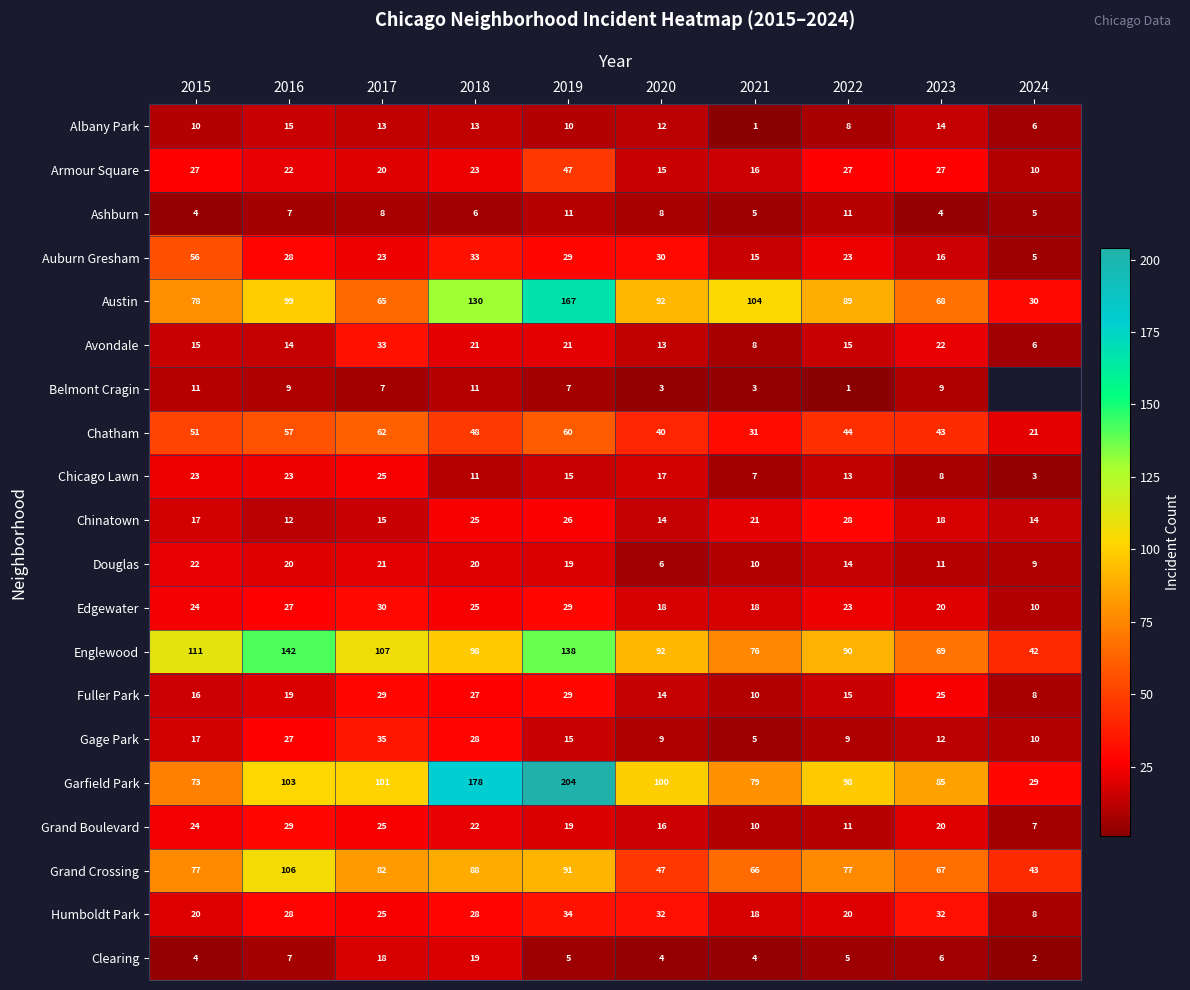

What is the sum of the Humboldt Park values at 2017 and 2024?

33